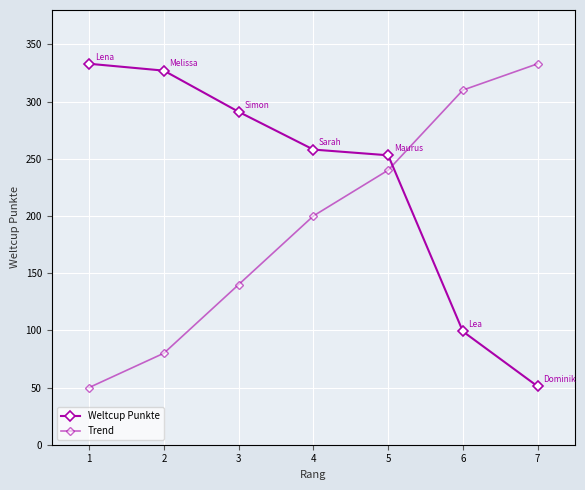

What is the difference between the second highest and second lowest values in the Trend series?

230